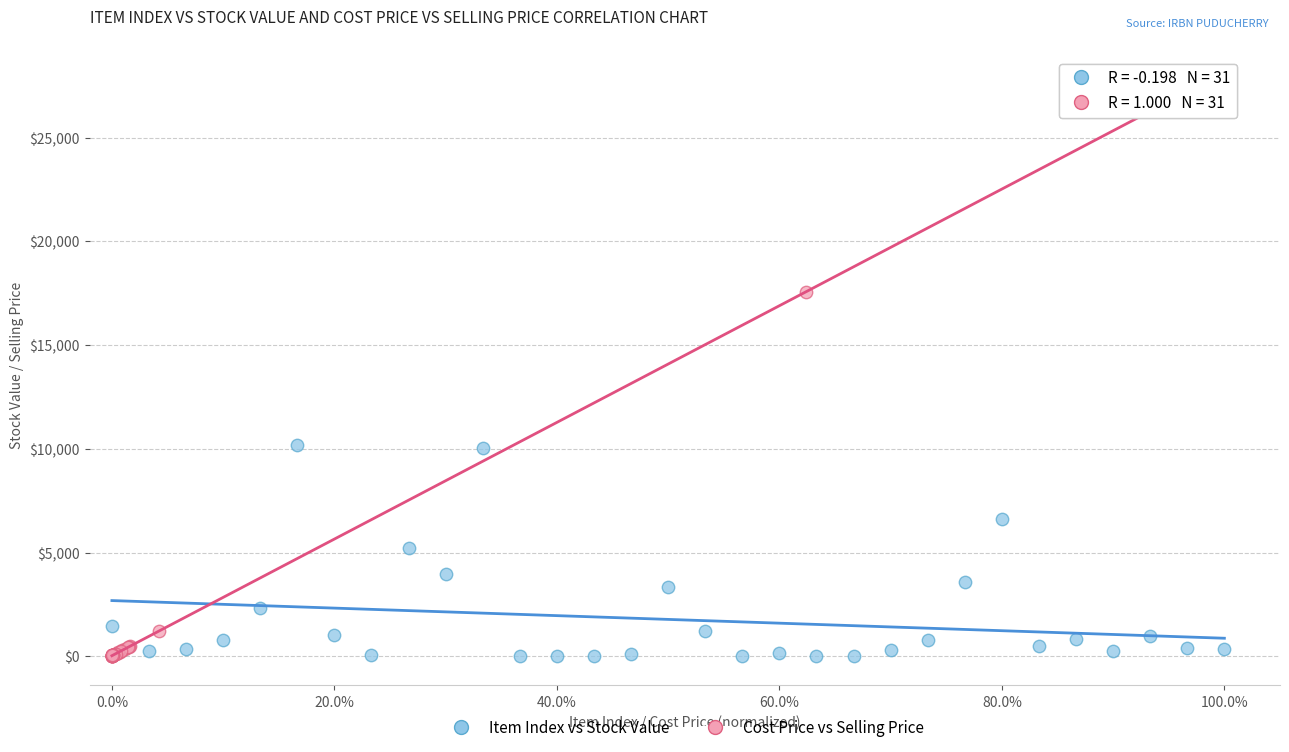

Which series contains the highest Y value?

Cost Price vs Selling Price